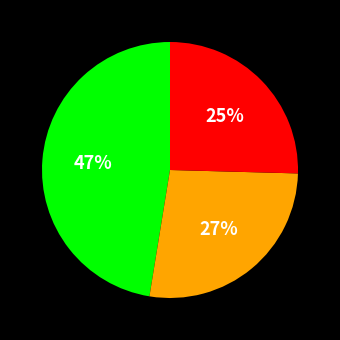

Is there any slice that represents more than half of the pie?

No